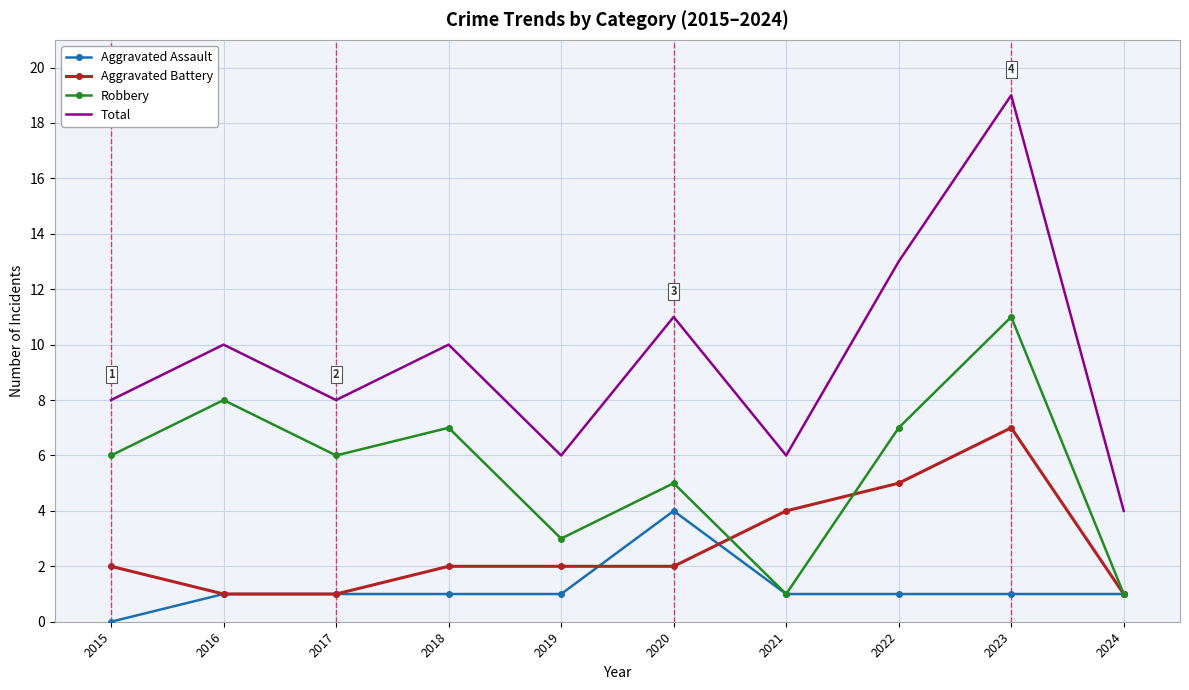

True or false: Aggravated Assault and Total intersect in this chart.

False